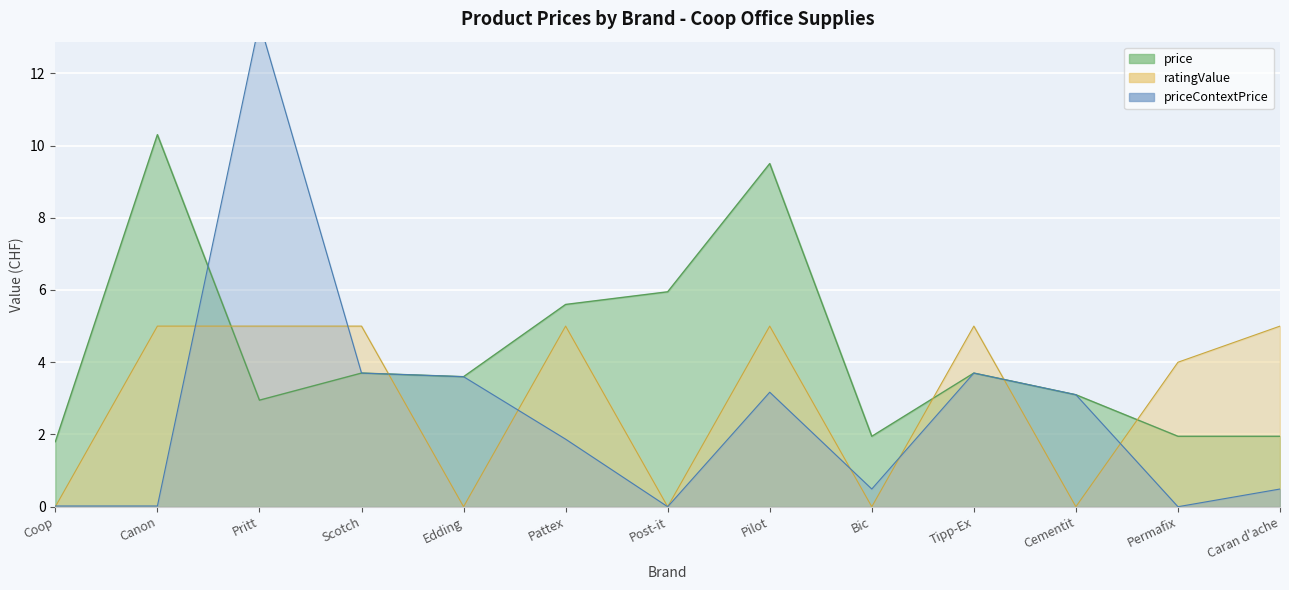

List the series in order of their peak value, highest first.

priceContextPrice, price, ratingValue